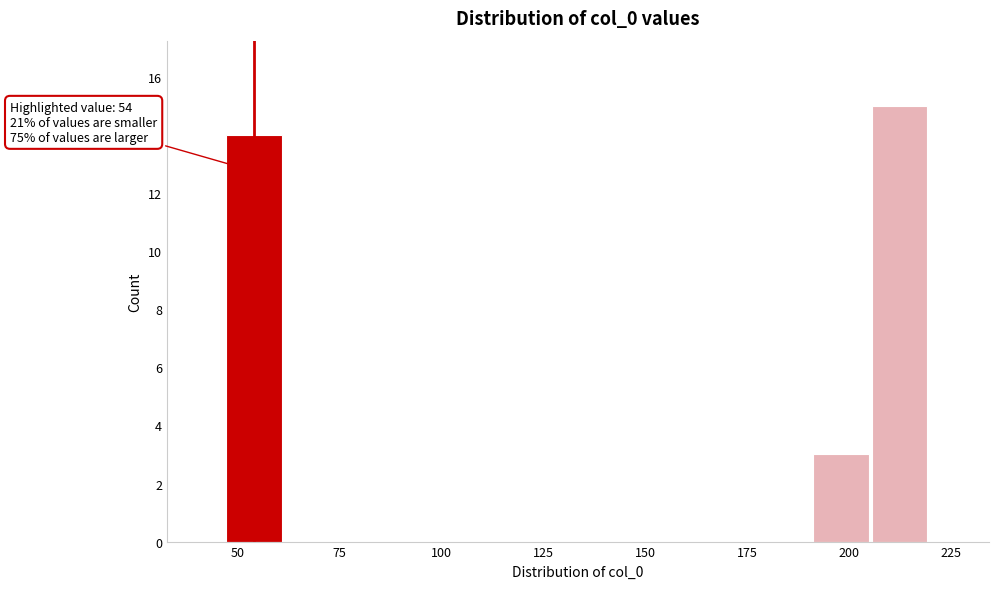

Read against the x-axis, roughly where is the centre of the tallest bar?

210